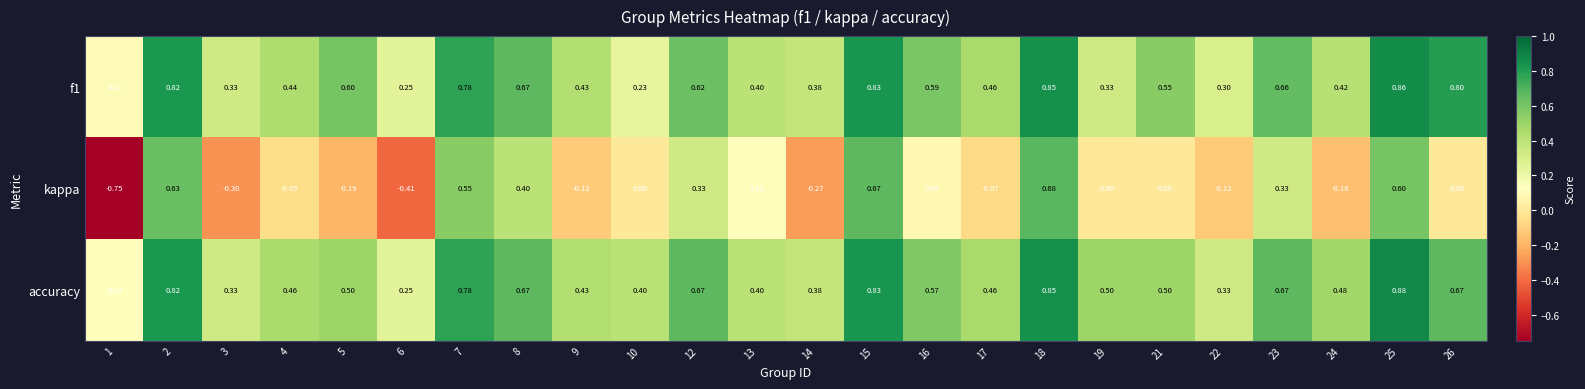

Which series has the widest spread of values?

kappa